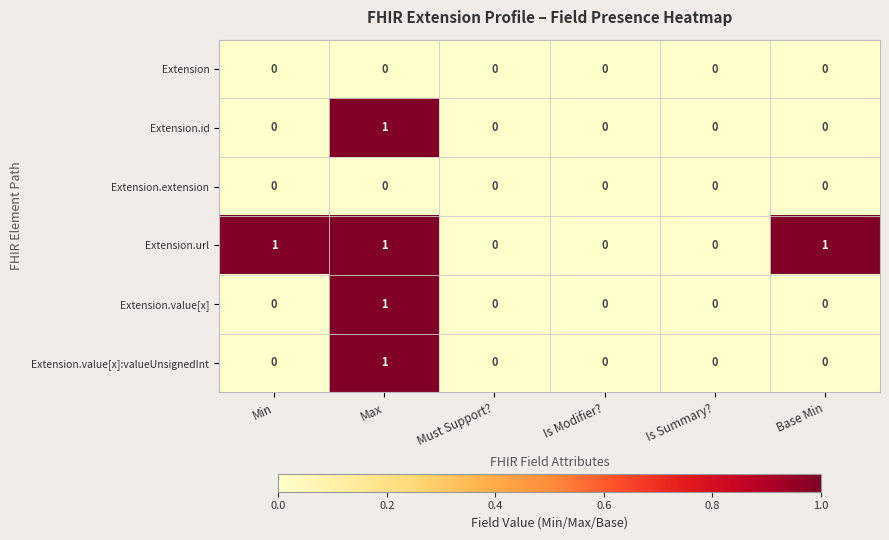

Between Min and Is Summary?, which series saw the biggest shift?

Extension.url